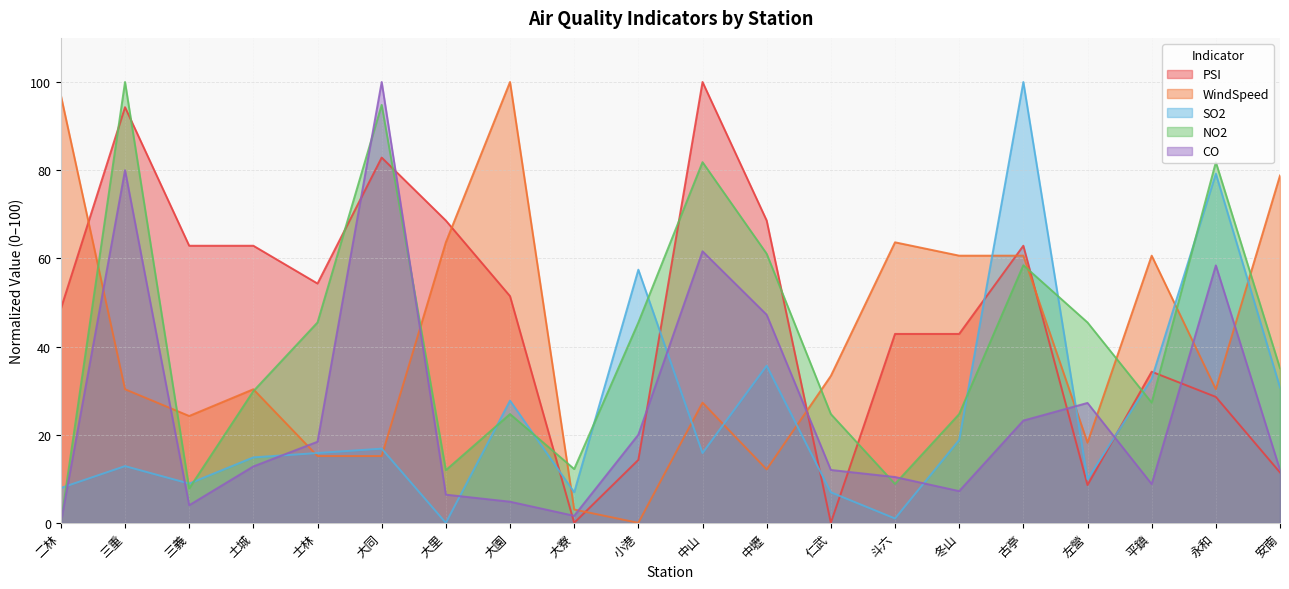

Reading left to right, transcribe all the data shown in this chart.

PSI: 二林=48.6	三重=94.3	三義=62.9	土城=62.9	士林=54.3	大同=82.9	大里=68.6	大園=51.4	大寮=0.0	小港=14.3	中山=100.0	中壢=68.6	仁武=0.0	斗六=42.9	冬山=42.9	古亭=62.9	左營=8.6	平鎮=34.3	永和=28.6	安南=11.4
WindSpeed: 二林=97.0	三重=30.3	三義=24.2	土城=30.3	士林=15.2	大同=15.2	大里=63.6	大園=100.0	大寮=3.0	小港=0.0	中山=27.3	中壢=12.1	仁武=33.3	斗六=63.6	冬山=60.6	古亭=60.6	左營=18.2	平鎮=60.6	永和=30.3	安南=78.8
SO2: 二林=7.9	三重=12.9	三義=8.9	土城=14.9	士林=15.8	大同=16.8	大里=0.0	大園=27.7	大寮=6.9	小港=57.4	中山=15.8	中壢=35.6	仁武=6.9	斗六=1.0	冬山=18.8	古亭=100.0	左營=9.9	平鎮=32.7	永和=79.2	安南=30.7
NO2: 二林=0.0	三重=100.0	三義=7.8	土城=29.9	士林=45.5	大同=94.8	大里=11.9	大園=24.7	大寮=12.2	小港=45.5	中山=81.8	中壢=61.0	仁武=24.7	斗六=8.8	冬山=24.7	古亭=58.4	左營=45.5	平鎮=27.3	永和=81.8	安南=35.1
CO: 二林=0.0	三重=80.0	三義=4.0	土城=12.8	士林=18.4	大同=100.0	大里=6.4	大園=4.8	大寮=1.6	小港=20.0	中山=61.6	中壢=47.2	仁武=12.0	斗六=10.4	冬山=7.2	古亭=23.2	左營=27.2	平鎮=8.8	永和=58.4	安南=12.0